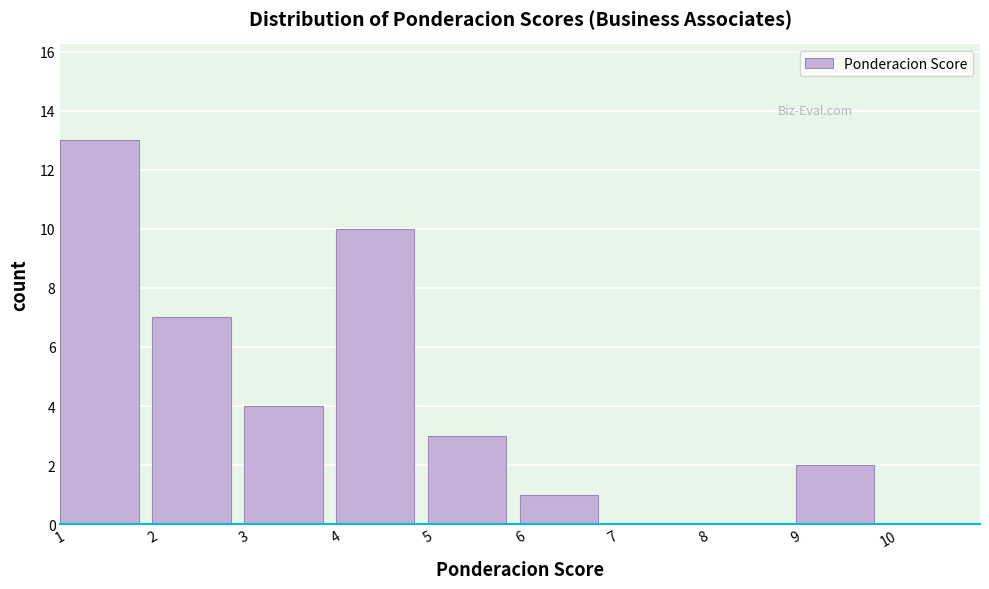

Reading left to right, transcribe this chart: for each bar, give the range it covers on the x-axis and its height. The values are not printed on the chart, so give them approximately, as read against the axis.

1 to 2: 13
2 to 3: 7
3 to 4: 4
4 to 5: 10
5 to 6: 3
6 to 7: 1
7 to 8: 0
8 to 9: 0
9 to 10: 2
10 to 11: 0